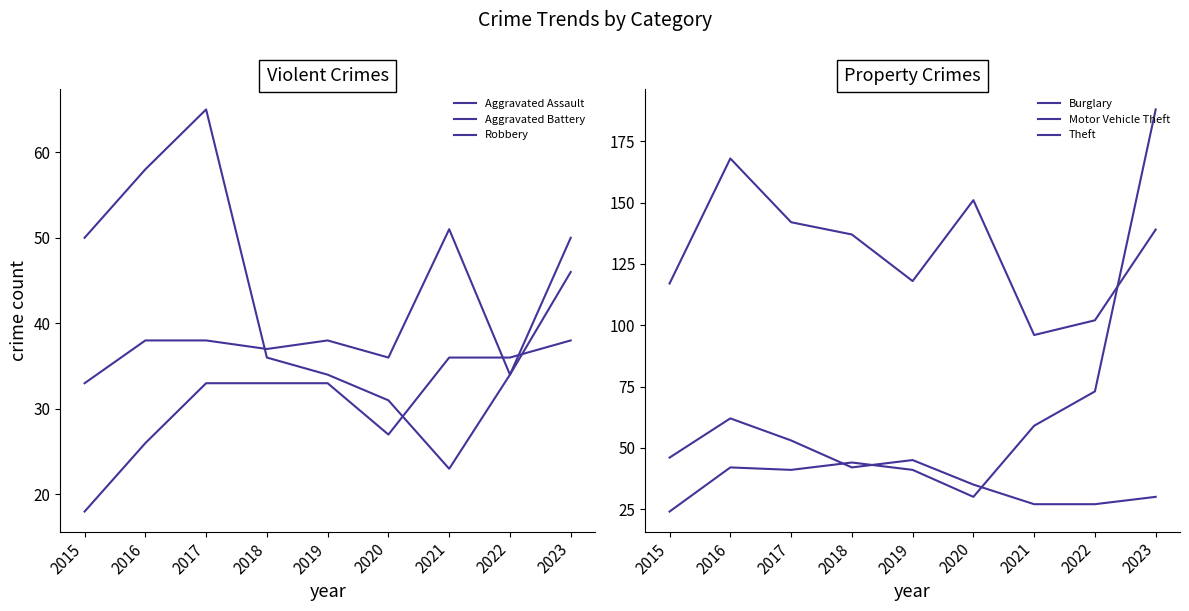

How many series are shown in this chart?

6